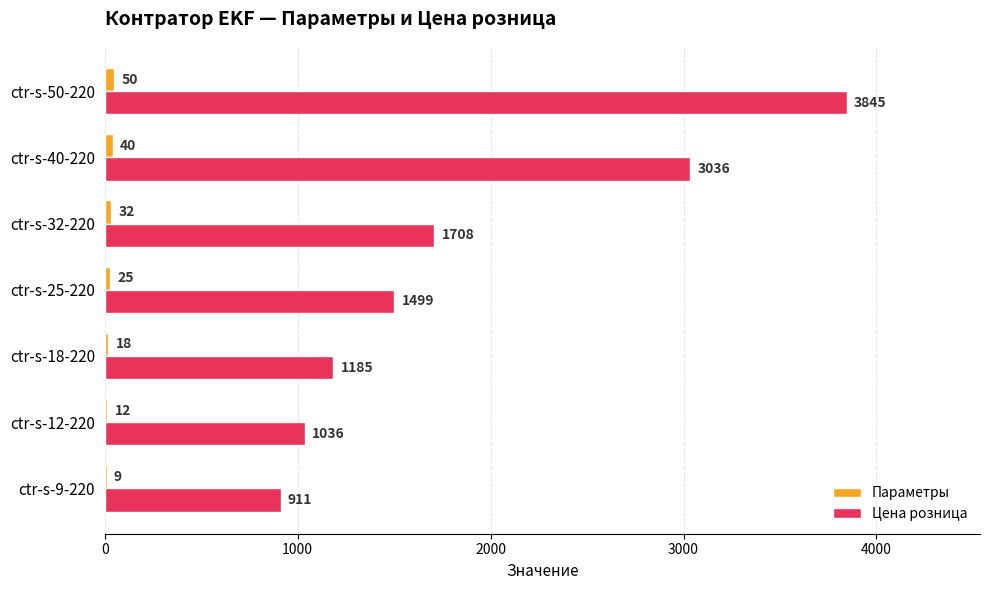

What is the maximum value shown in the chart?

3845